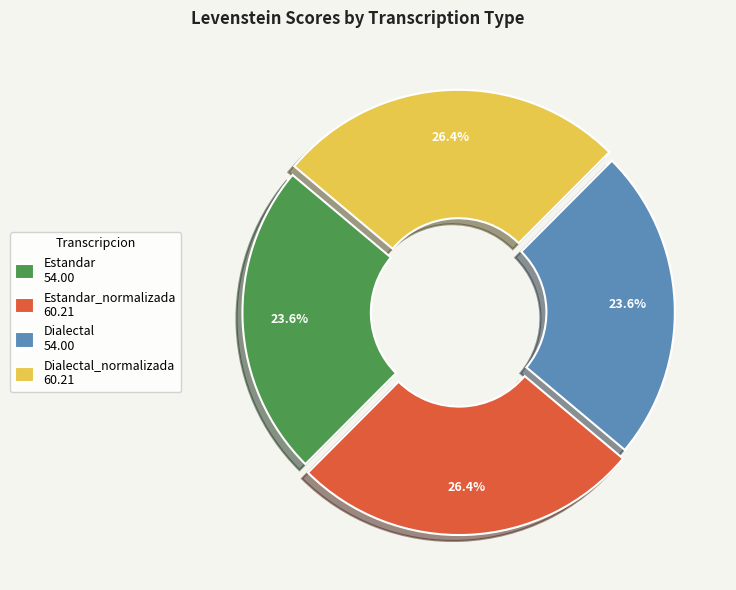

What is the total percentage of Estandar_normalizada 60.21 and Dialectal 54.00?

50.0%